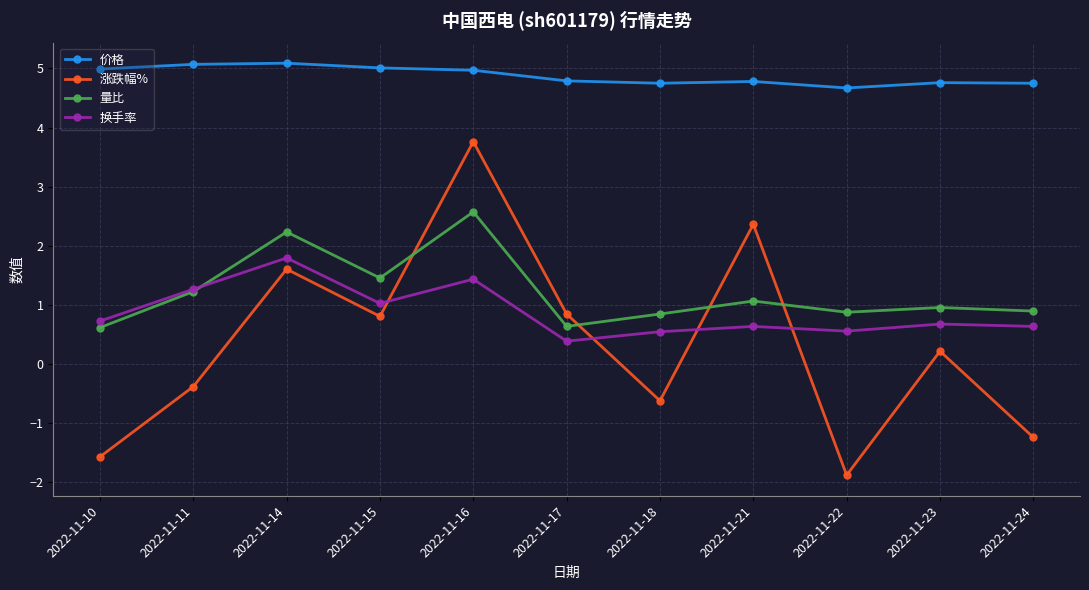

What is the average value of the 换手率 series?

0.9